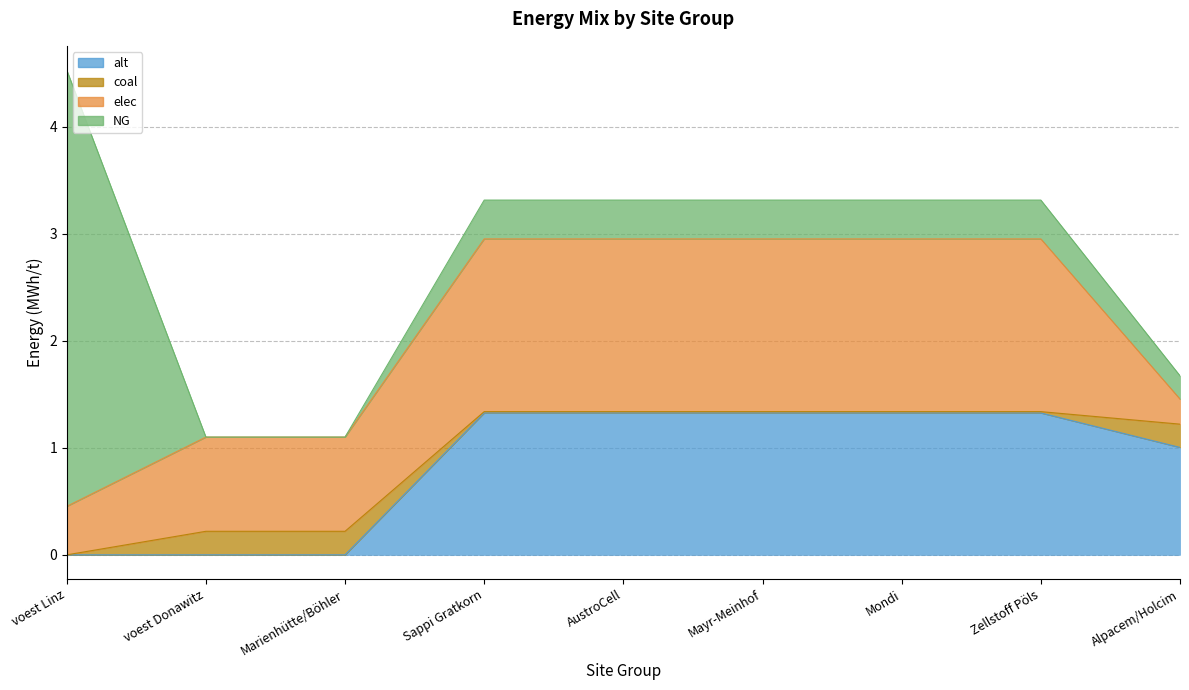

At how many categories does at least one series exceed 0?

9